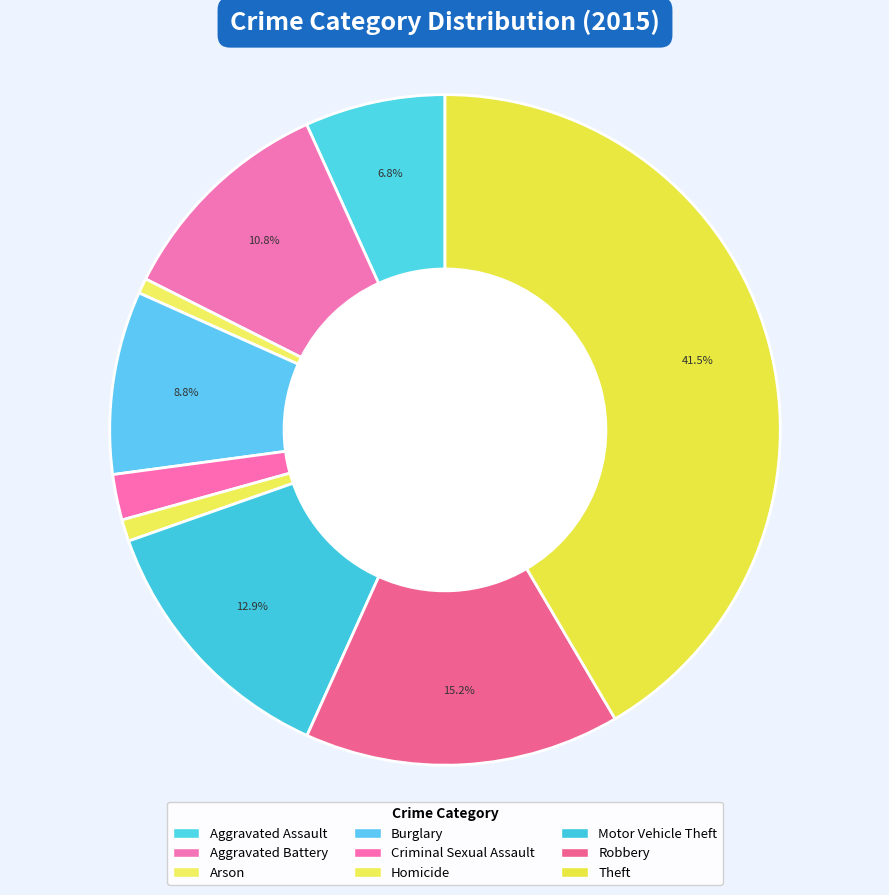

Rank the categories by value from highest to lowest.

Theft, Robbery, Motor Vehicle Theft, Aggravated Battery, Burglary, Aggravated Assault, Criminal Sexual Assault, Homicide, Arson